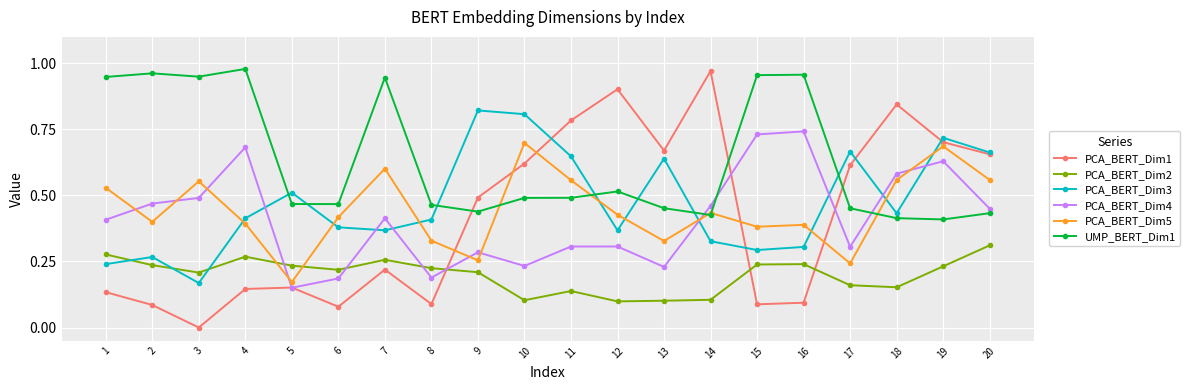

Rank the series at 15 from lowest to highest value.

PCA_BERT_Dim1, PCA_BERT_Dim2, PCA_BERT_Dim3, PCA_BERT_Dim5, PCA_BERT_Dim4, UMP_BERT_Dim1